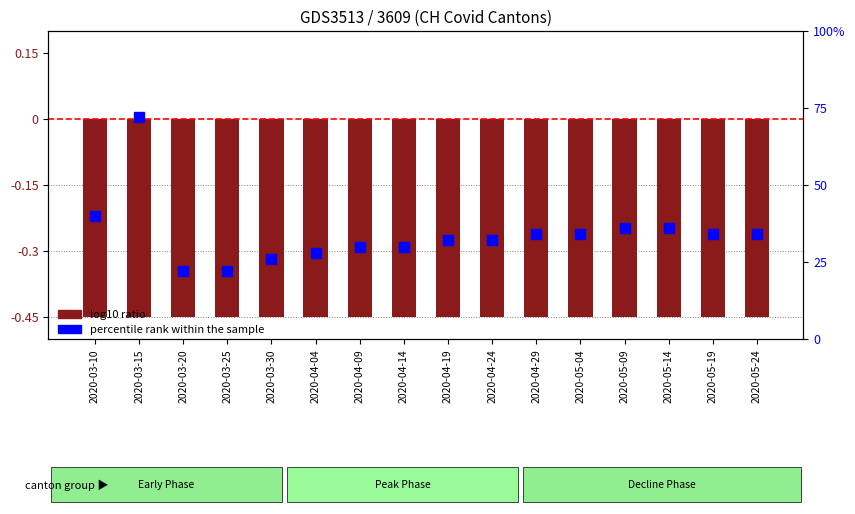

List the series in order of their overall mean, lowest first.

log10 ratio, percentile rank within the sample